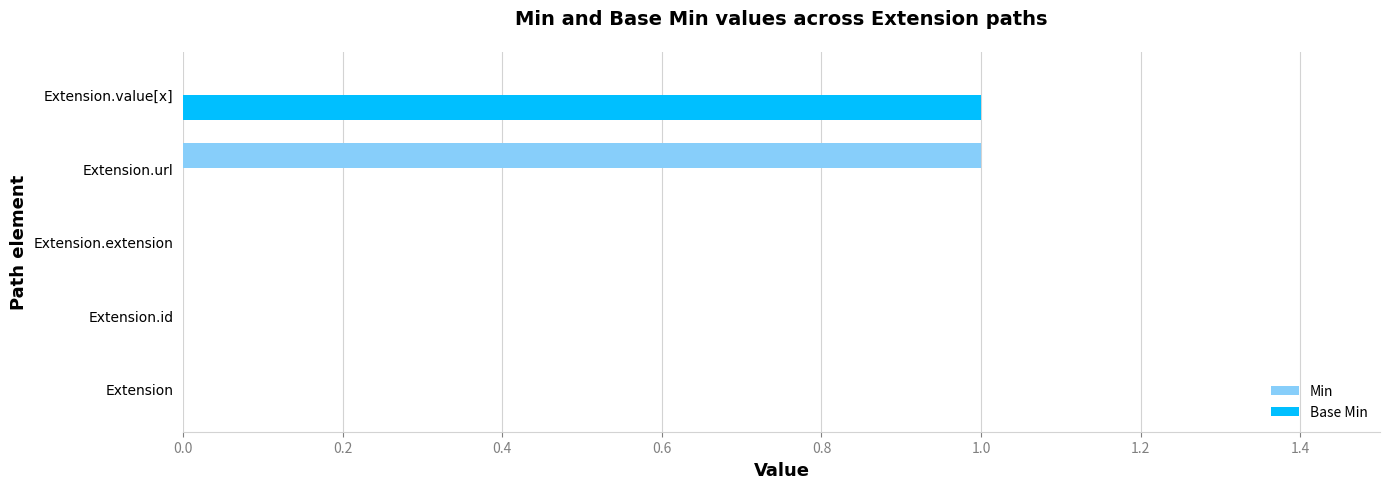

Which category has the highest value in the Base Min series?

Extension.value[x]